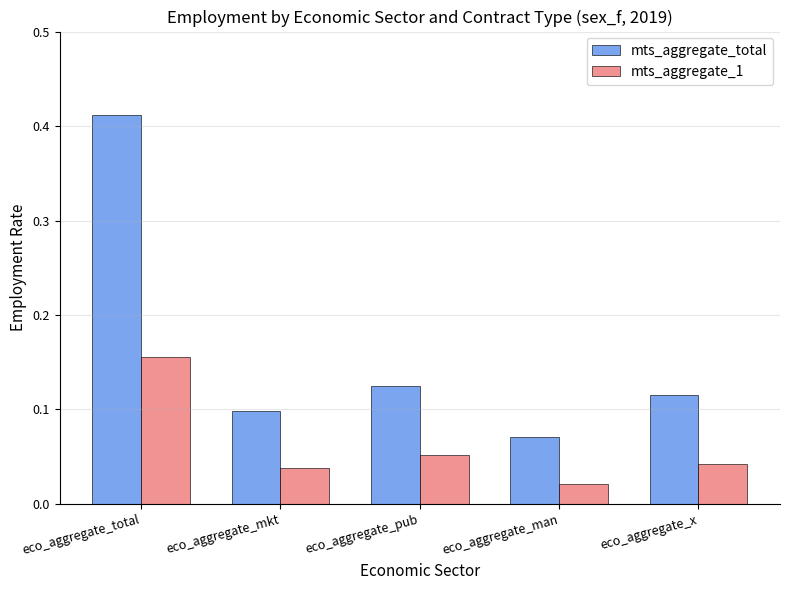

Which series changed the most between eco_aggregate_total and eco_aggregate_mkt?

mts_aggregate_total